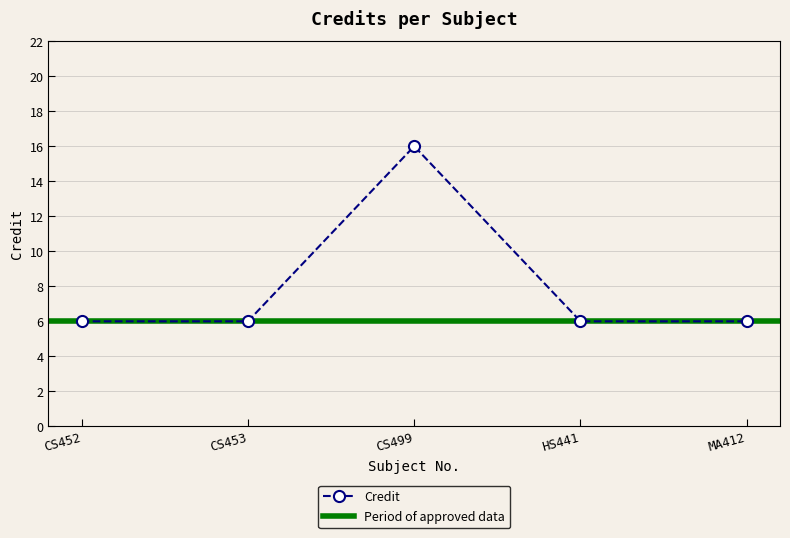

Approximately how many times larger is the value at MA412 compared to CS452?

1.0